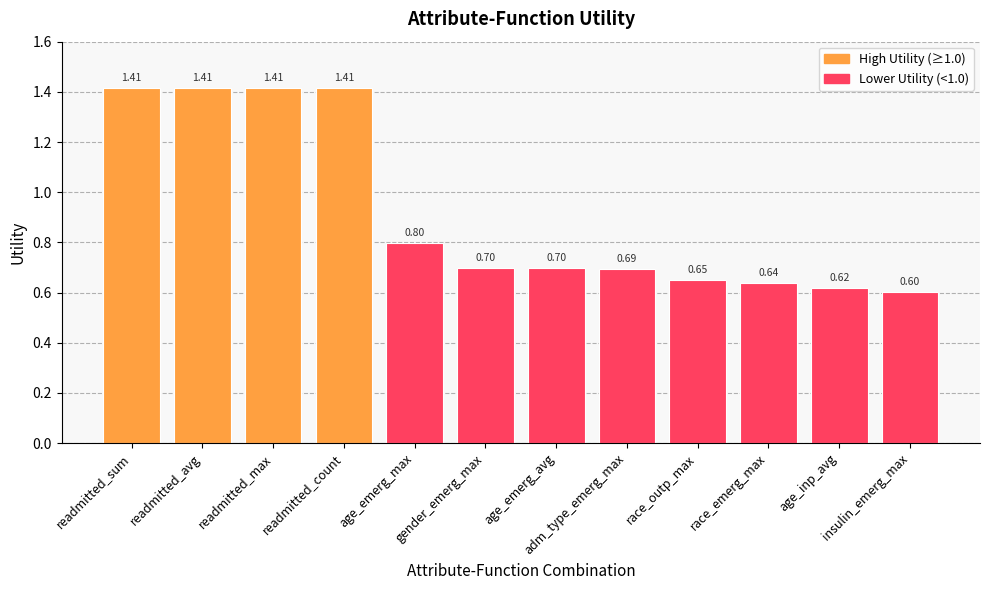

Between gender_emerg_max and readmitted_max, which is larger?

readmitted_max